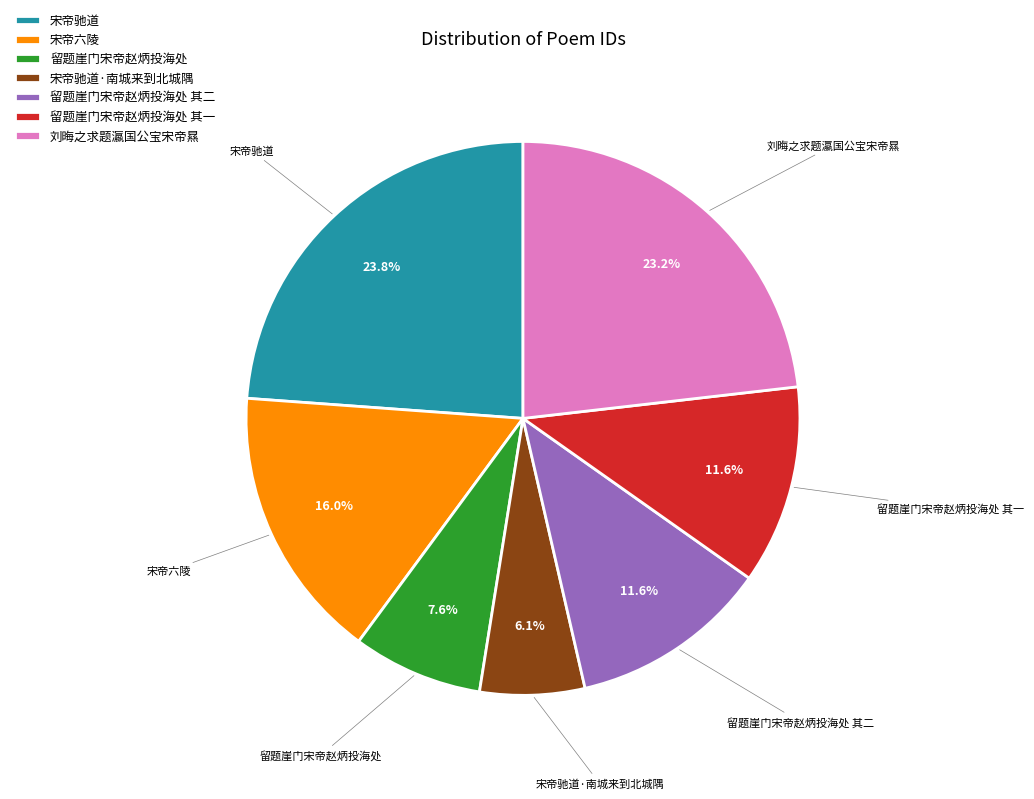

To the nearest percent, what is the difference between the largest and smallest slice percentages?

18%